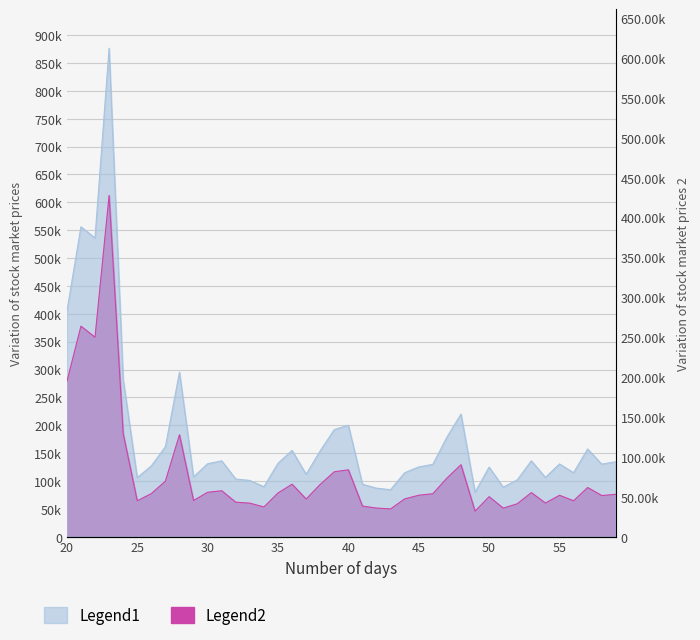

Where does the Legend2 series first go above 77106?

20